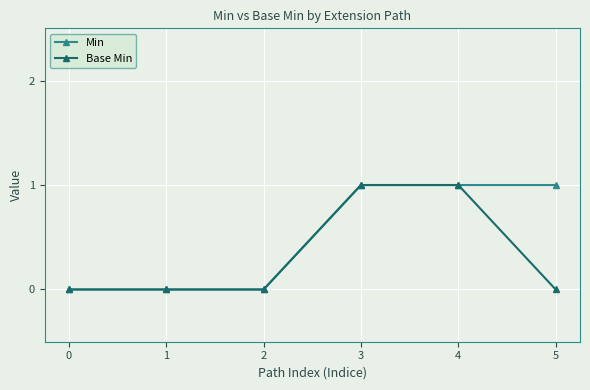

Count the Min values in the range 0 to 1.

6